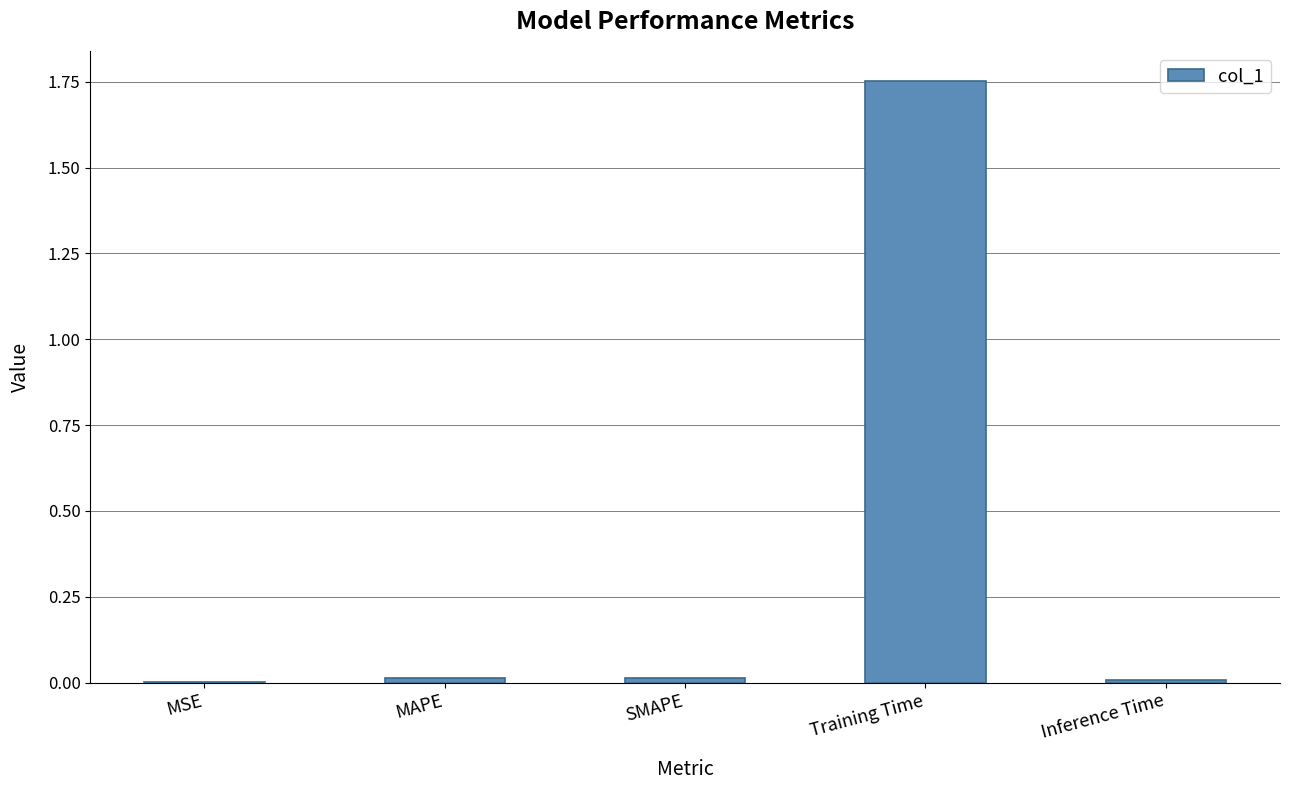

True or false: the data shows 0.0 at SMAPE.

True